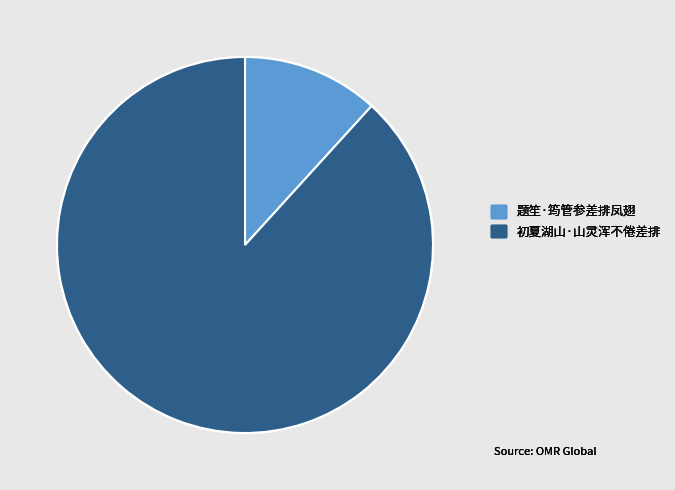

What is the ratio of the value at 初夏湖山·山灵浑不倦差排 to the value at 题笙·筠管参差排凤翅?

7.5